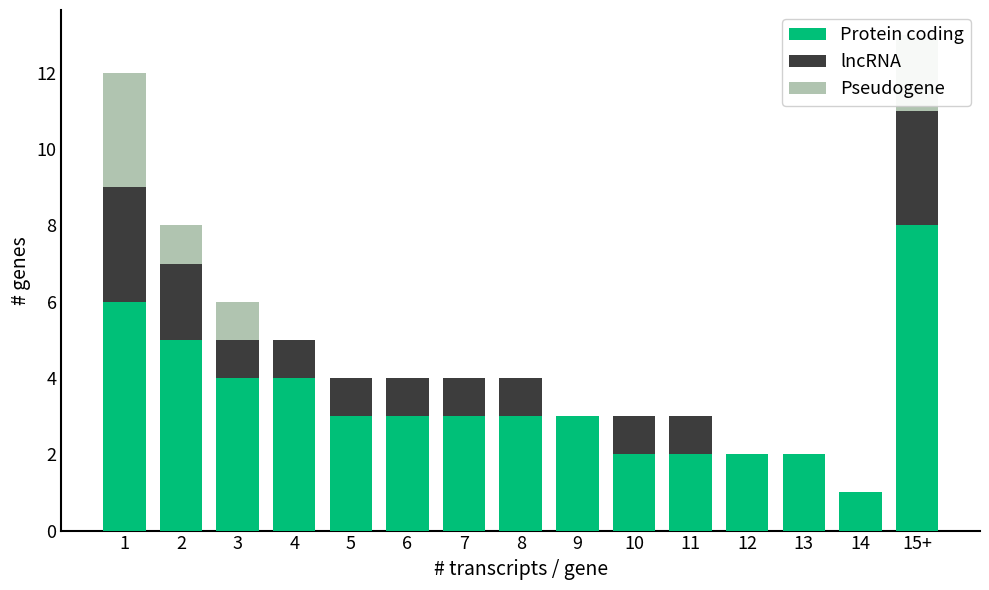

What is the highest value of the Protein coding series?

8